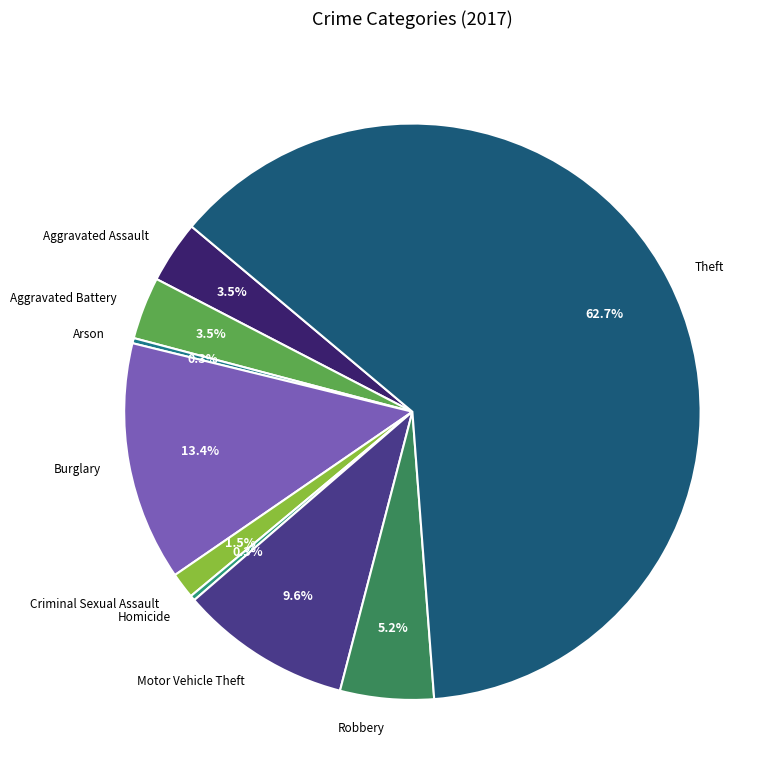

What is the majority slice?

Theft